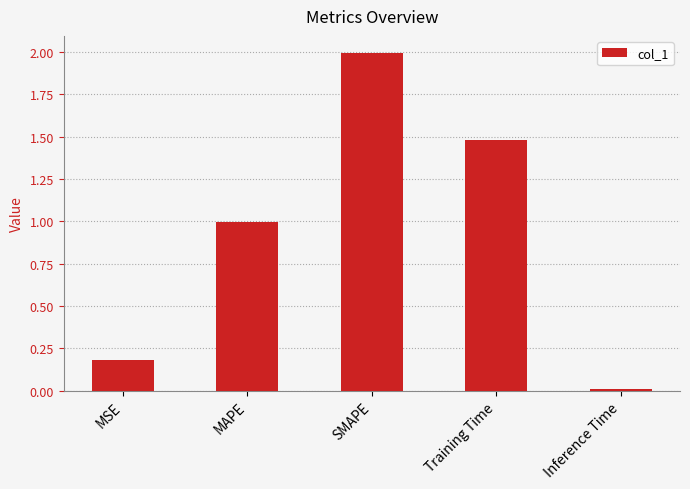

Which label corresponds to the smallest value in the chart?

Inference Time